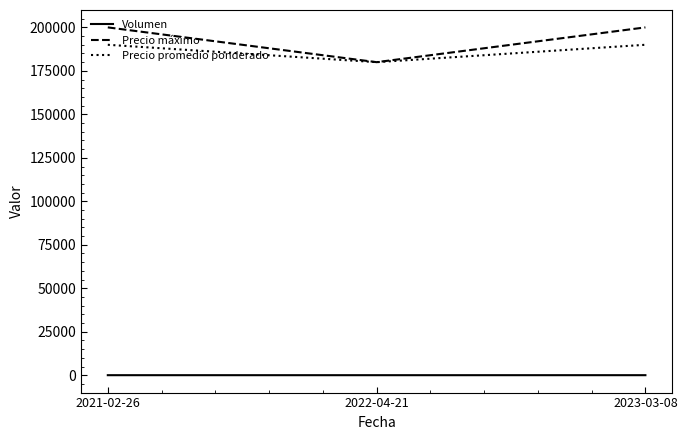

What are all the series names shown in the legend?

Volumen, Precio máximo, Precio promedio ponderado